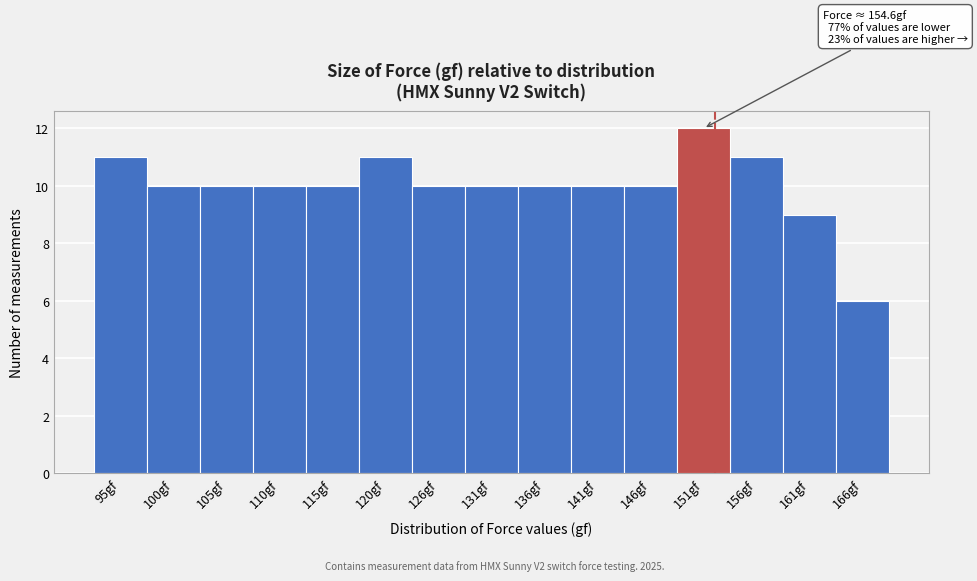

Reading left to right, extract all data points from this chart.

11	10	10	10	10	11	10	10	10	10	10	12	11	9	6